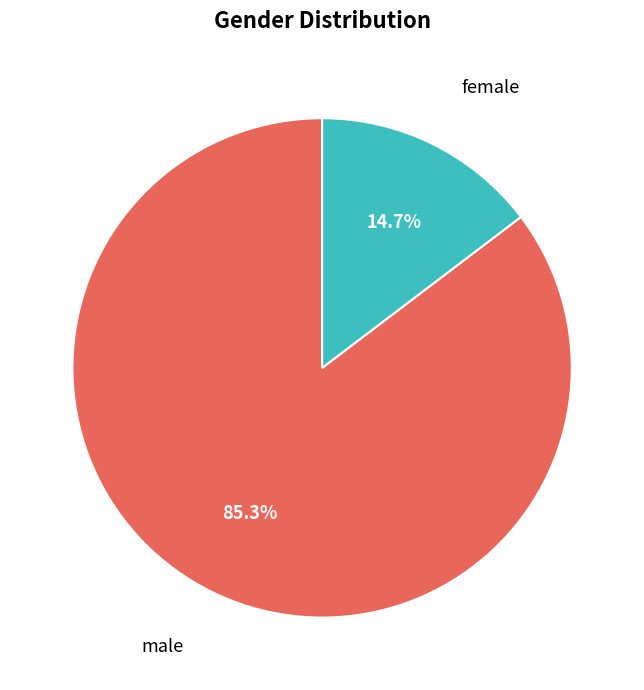

To the nearest percent, what is the average slice percentage?

50%